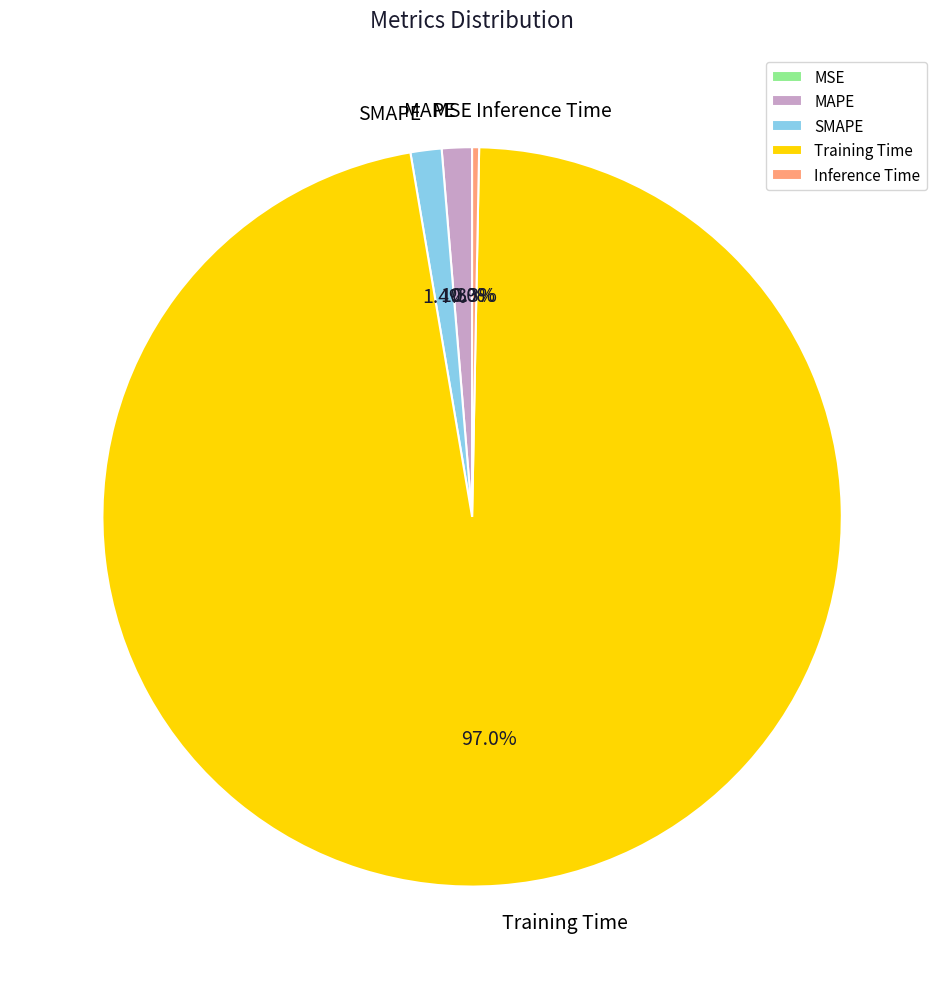

Which slice is the largest?

Training Time